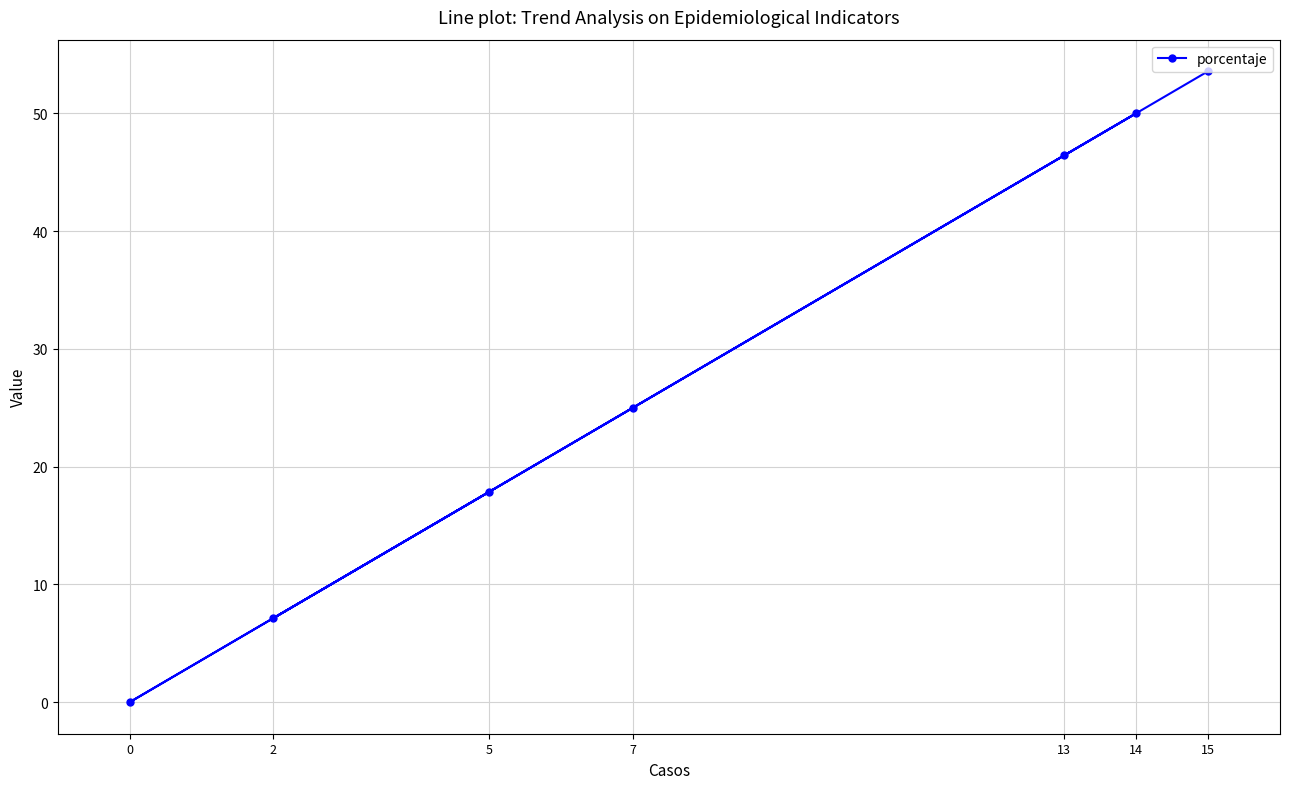

Count the number of data series in this chart.

1